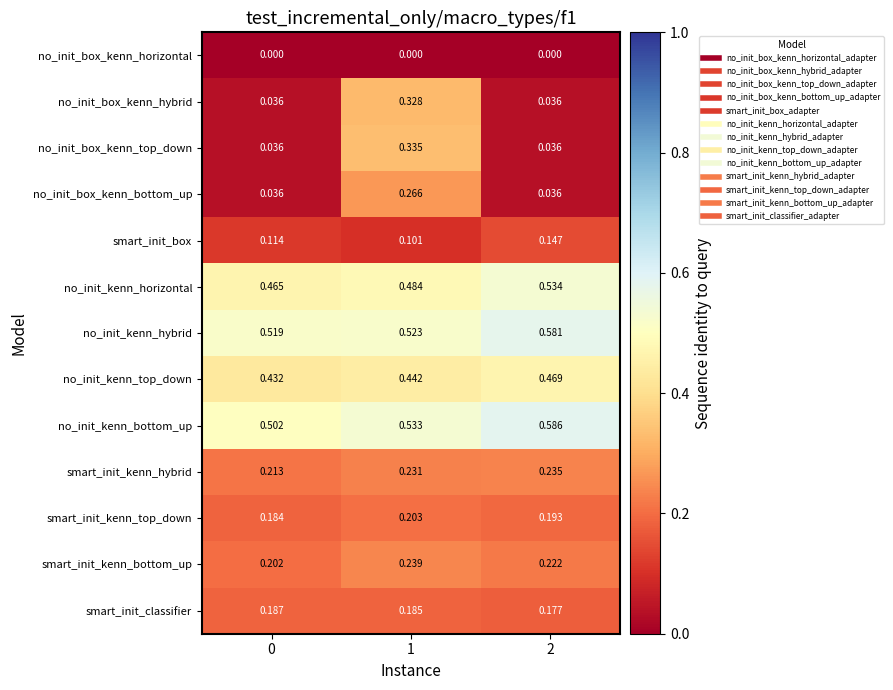

Rank the series at 1 from highest to lowest value.

no_init_kenn_bottom_up, no_init_kenn_hybrid, no_init_kenn_horizontal, no_init_kenn_top_down, no_init_box_kenn_top_down, no_init_box_kenn_hybrid, no_init_box_kenn_bottom_up, smart_init_kenn_bottom_up, smart_init_kenn_hybrid, smart_init_kenn_top_down, smart_init_classifier, smart_init_box, no_init_box_kenn_horizontal